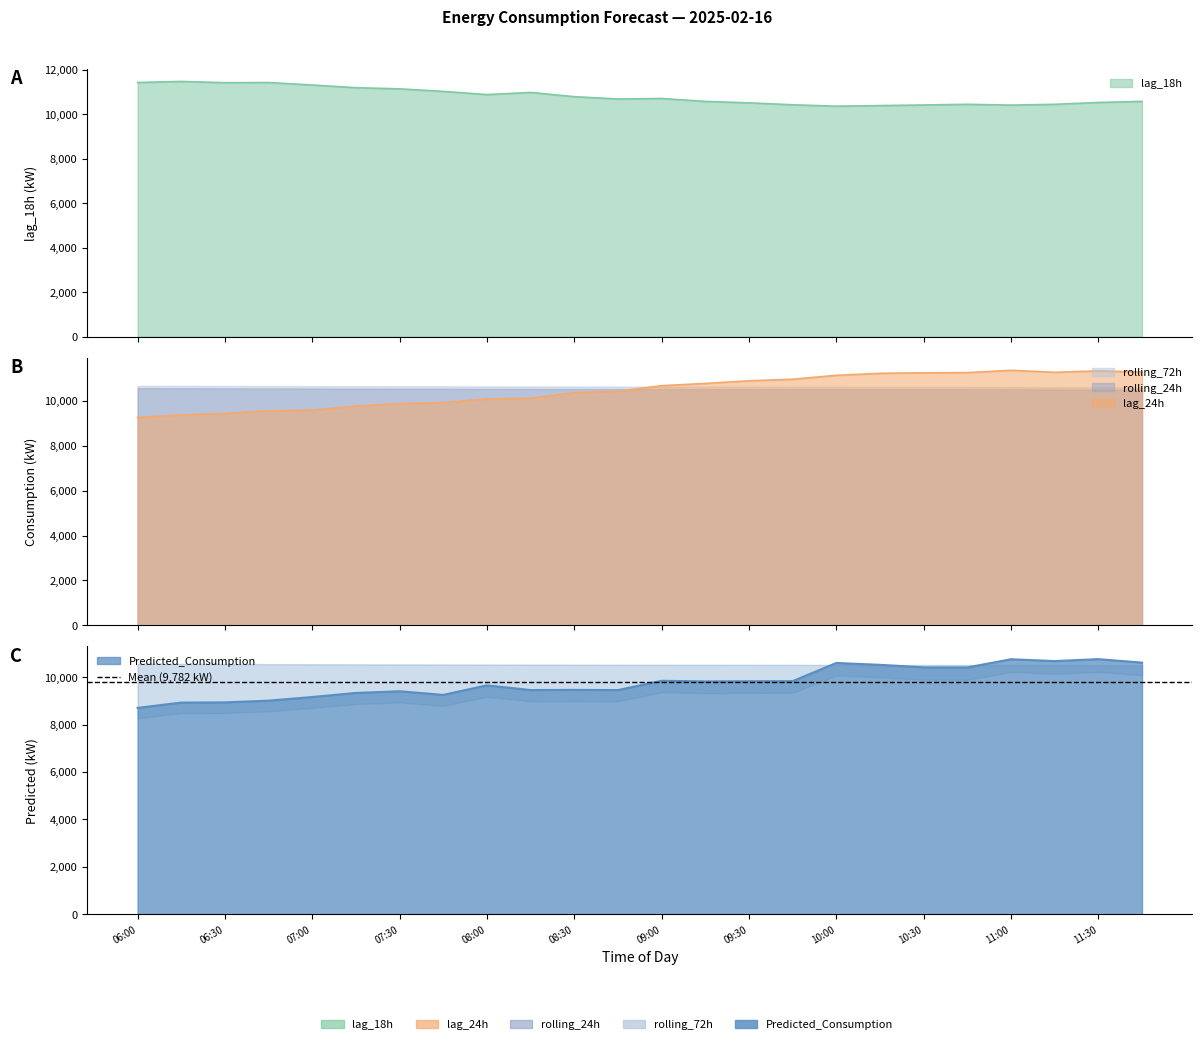

What is the difference between the second highest and second lowest values in the lag_18h series?

1040.0